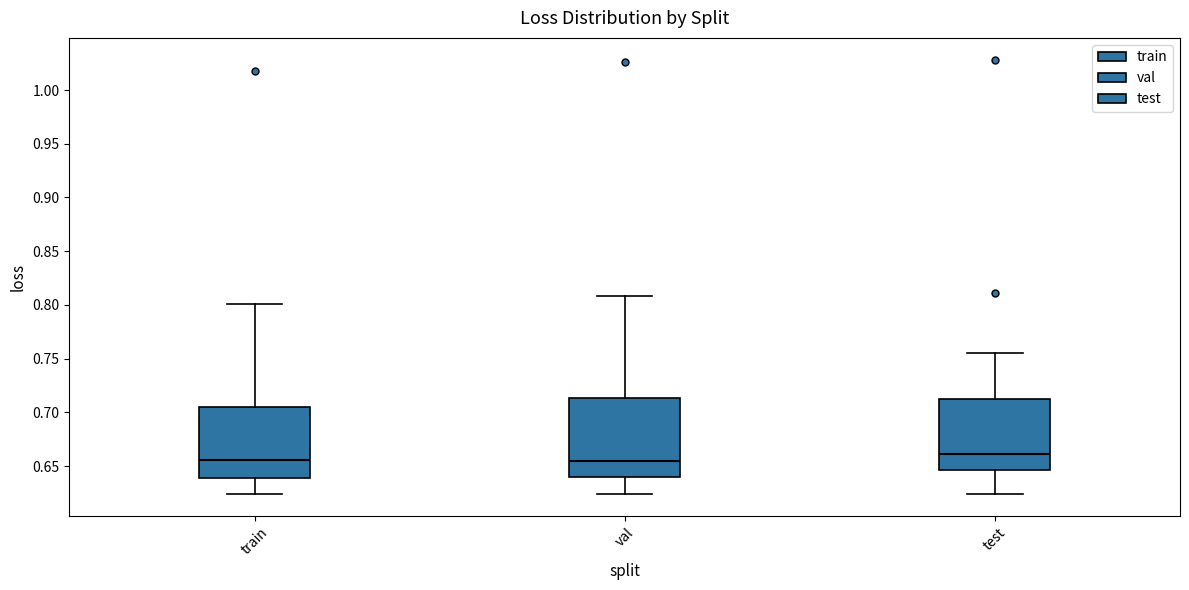

Where is the upper edge of the box for val on the y-axis? The values are not printed on the chart, so give them approximately, as read against the axis.

0.715